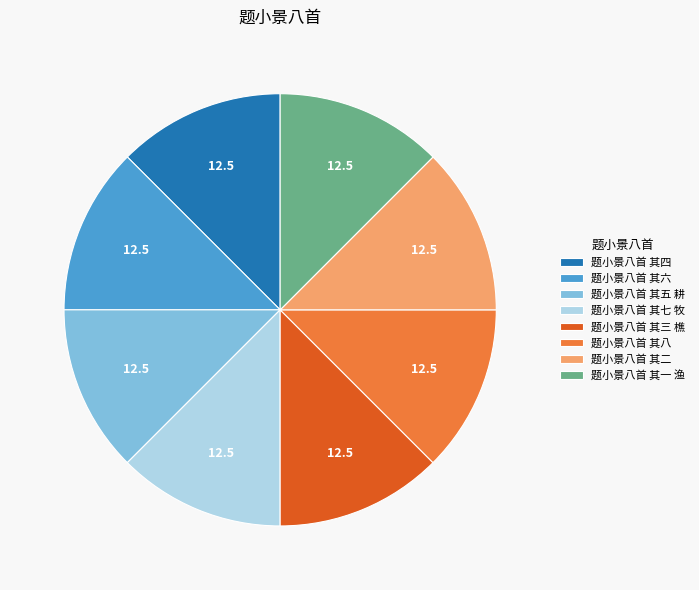

Does any single category account for the majority?

No